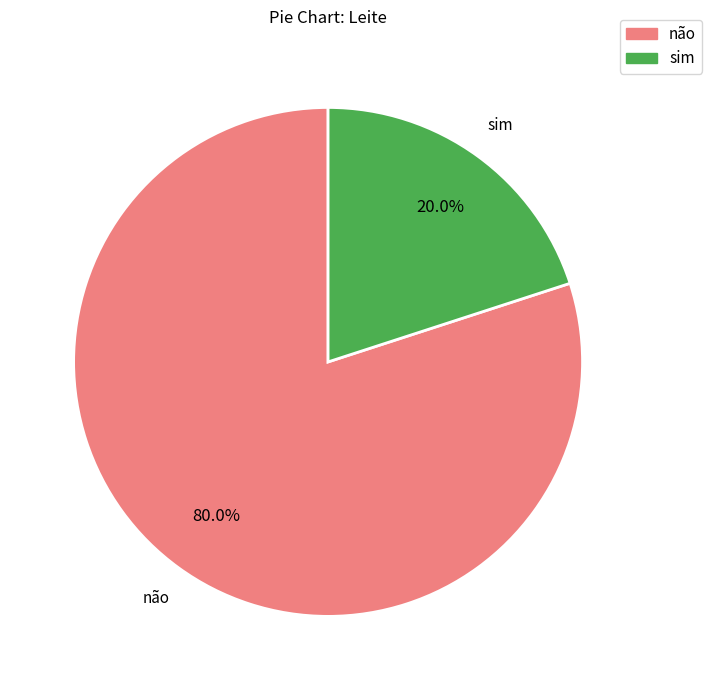

Rank the categories by value from lowest to highest.

sim, não